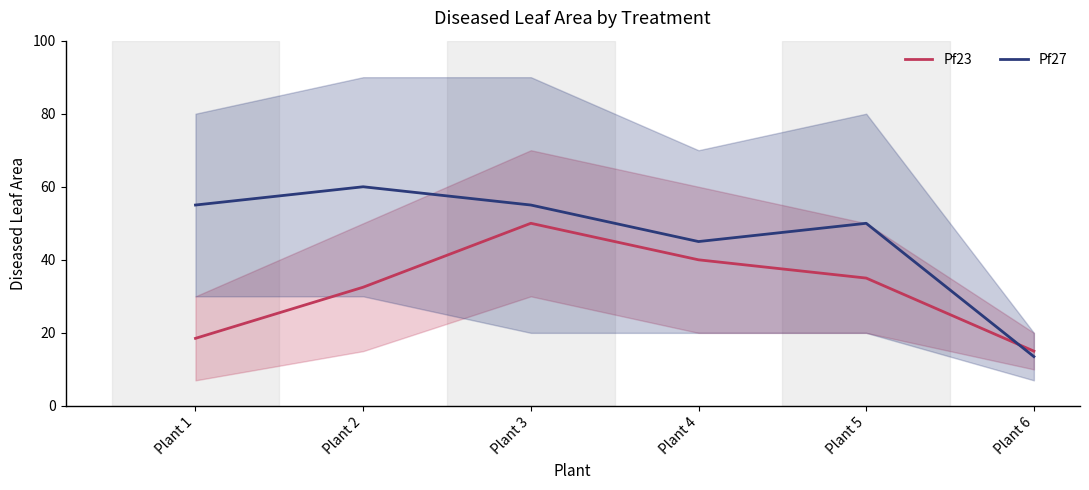

After their last crossing, which series has the higher values: Pf23 or Pf27?

Pf23